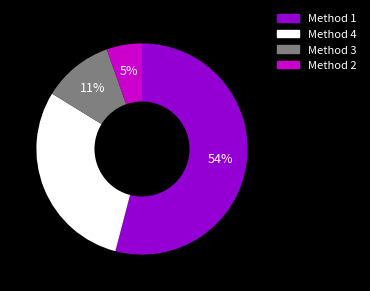

Between Method 2 and Method 4, which is larger?

Method 4